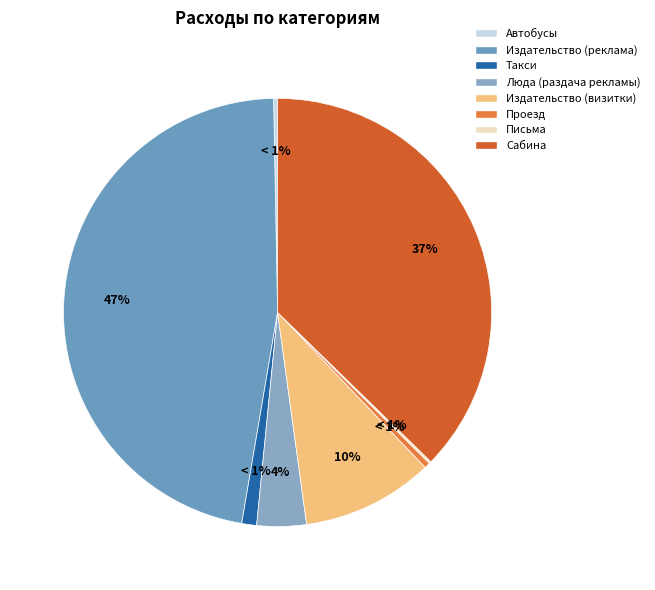

How many segments does this pie chart have?

8